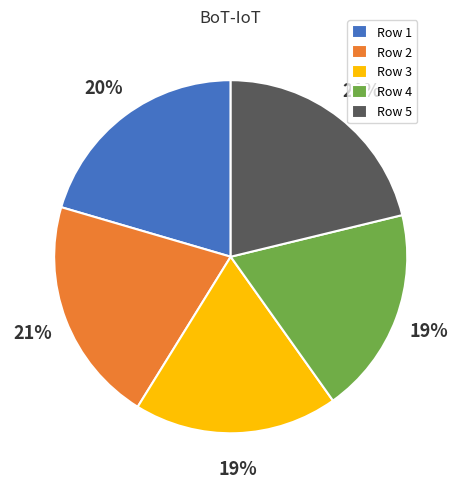

Between Row 2 and Row 3, which is larger?

Row 2